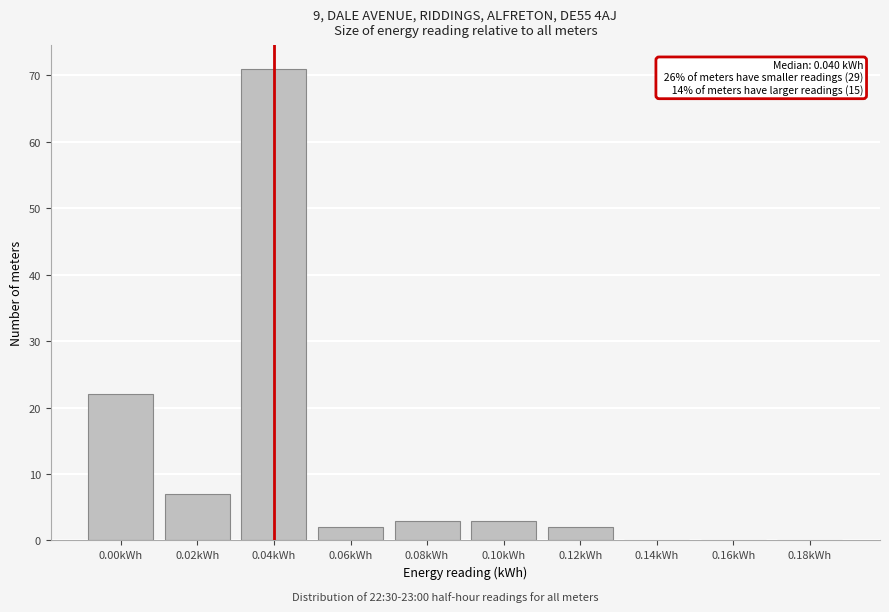

Reading left to right, list all the values displayed in this chart.

0.00kWh=22	0.02kWh=7	0.04kWh=71	0.06kWh=2	0.08kWh=3	0.10kWh=3	0.12kWh=2	0.14kWh=0	0.16kWh=0	0.18kWh=0